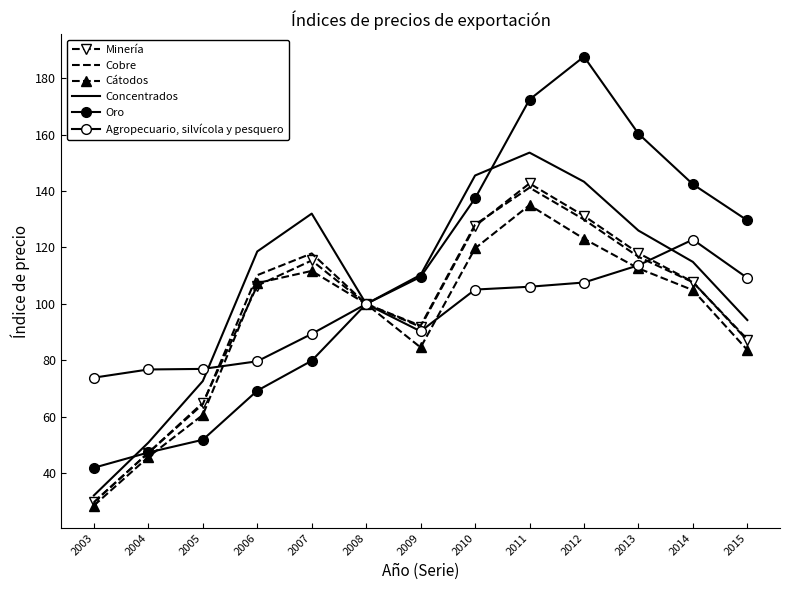

Reading right to left, extract all data points from this chart.

Minería: 2015=87.1	2014=107.8	2013=118.0	2012=131.2	2011=142.7	2010=127.6	2009=91.9	2008=100.0	2007=115.4	2006=106.5	2005=65.0	2004=47.3	2003=29.8
Cobre: 2015=87.5	2014=107.7	2013=116.7	2012=129.9	2011=141.2	2010=128.1	2009=92.3	2008=100.0	2007=117.9	2006=110.2	2005=64.5	2004=47.3	2003=29.8
Cátodos: 2015=83.7	2014=104.9	2013=112.6	2012=123.1	2011=135.0	2010=119.7	2009=84.6	2008=100.0	2007=111.7	2006=107.4	2005=60.7	2004=45.8	2003=28.6
Concentrados: 2015=94.3	2014=114.9	2013=126.0	2012=143.3	2011=153.6	2010=145.5	2009=110.3	2008=100.0	2007=132.0	2006=118.6	2005=72.7	2004=50.9	2003=32.2
Oro: 2015=129.6	2014=142.4	2013=160.3	2012=187.6	2011=172.4	2010=137.4	2009=109.6	2008=100.0	2007=79.9	2006=69.3	2005=51.9	2004=47.4	2003=42.0
Agropecuario, silvícola y pesquero: 2015=109.2	2014=122.8	2013=113.7	2012=107.6	2011=106.1	2010=105.1	2009=90.3	2008=100.0	2007=89.4	2006=79.7	2005=77.0	2004=76.8	2003=73.9